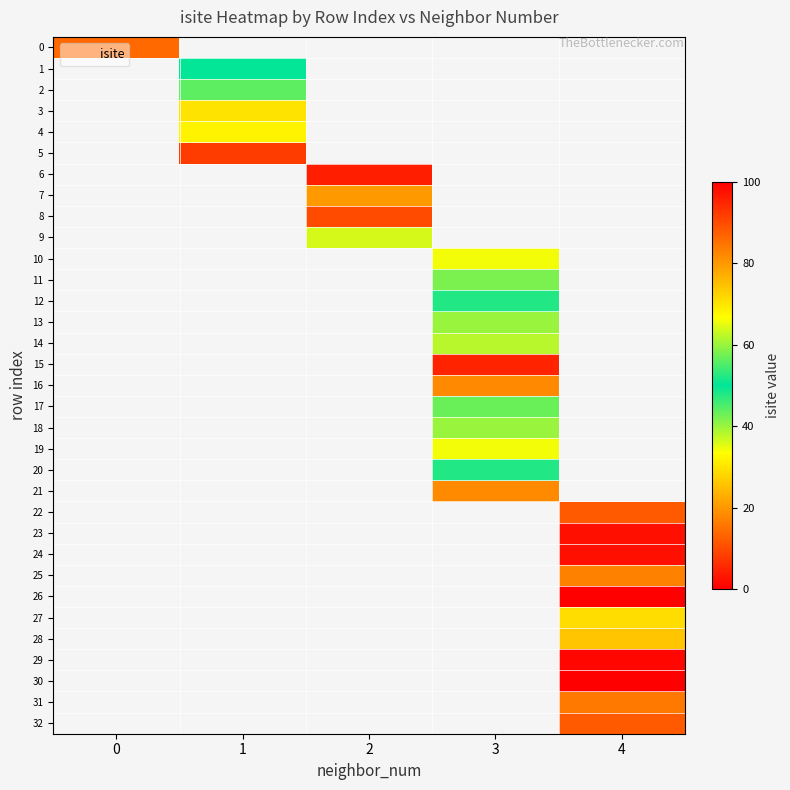

Which has a higher value, 1 or 3?

3